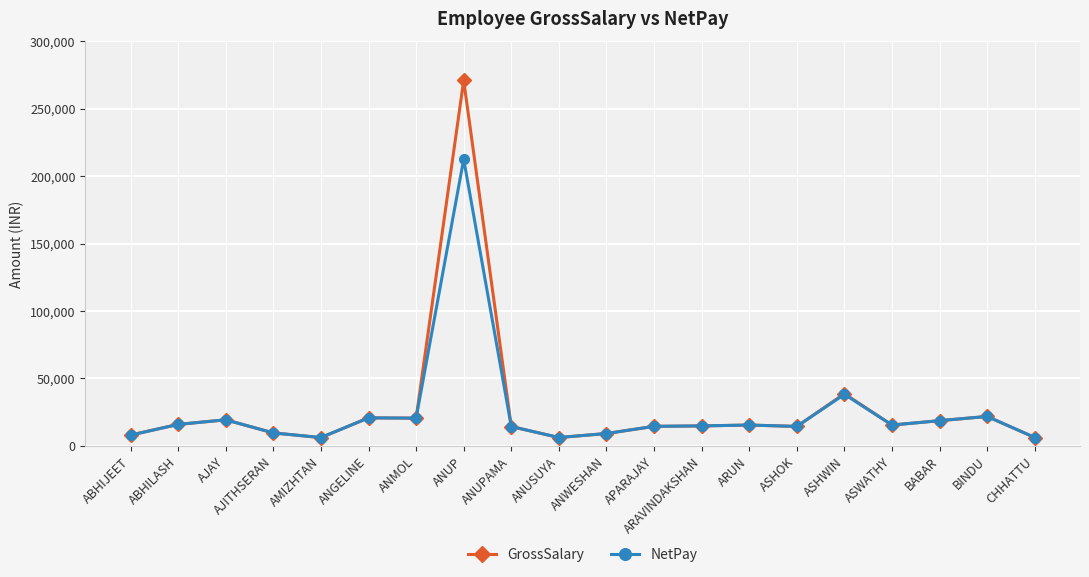

The value of GrossSalary at ABHIJEET is 8129. True or false?

True